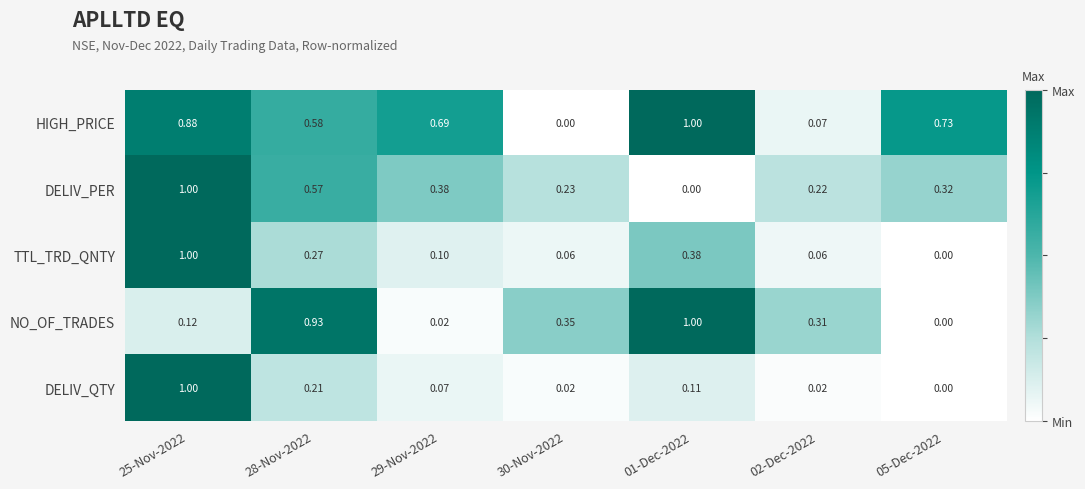

At 29-Nov-2022, list the series in order from largest to smallest.

HIGH_PRICE, DELIV_PER, TTL_TRD_QNTY, DELIV_QTY, NO_OF_TRADES